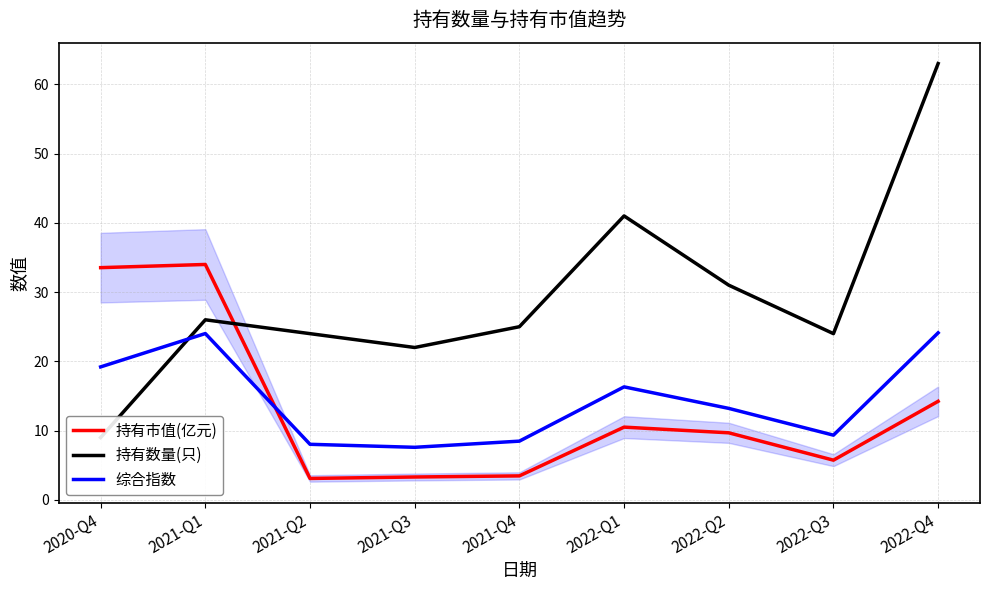

What is the label of the 4th point from the left?

2021-Q3